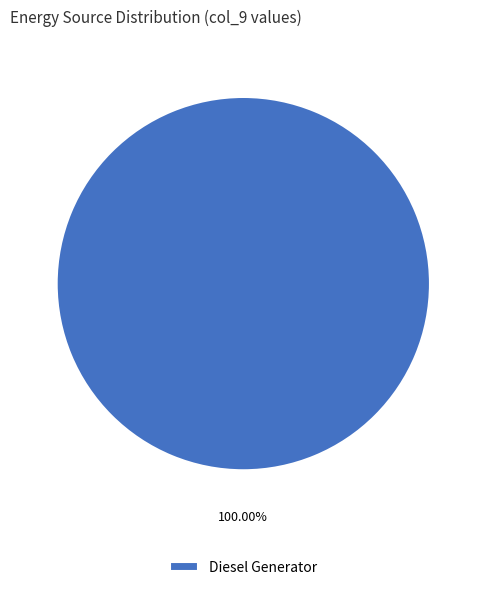

Rank the categories by value from highest to lowest.

Diesel Generator